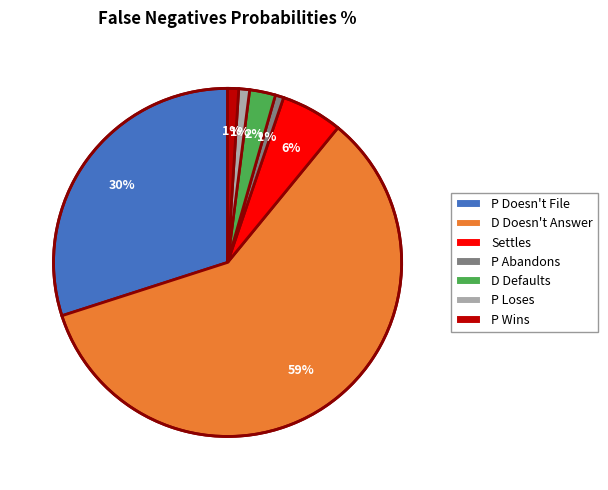

To the nearest percent, what percentage of the pie is Settles?

6%